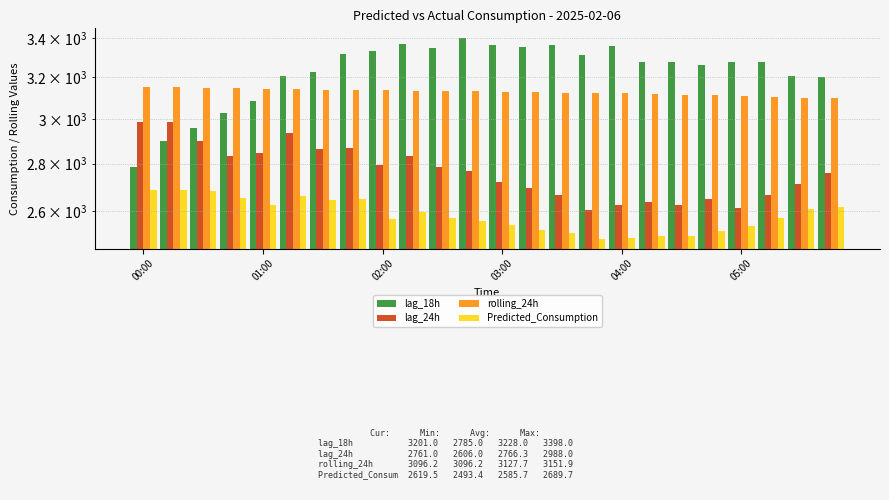

The value of lag_24h at 17 is 4613.9. True or false?

False